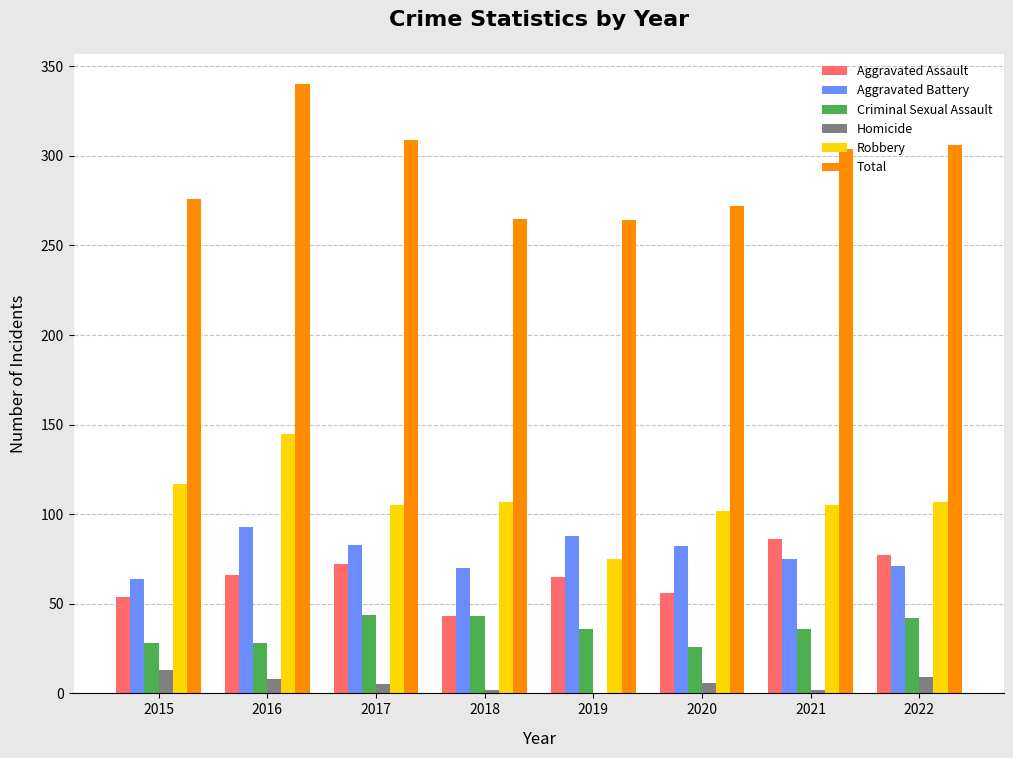

Is the value of Homicide at 2020 greater than the value of Robbery at 2021?

No